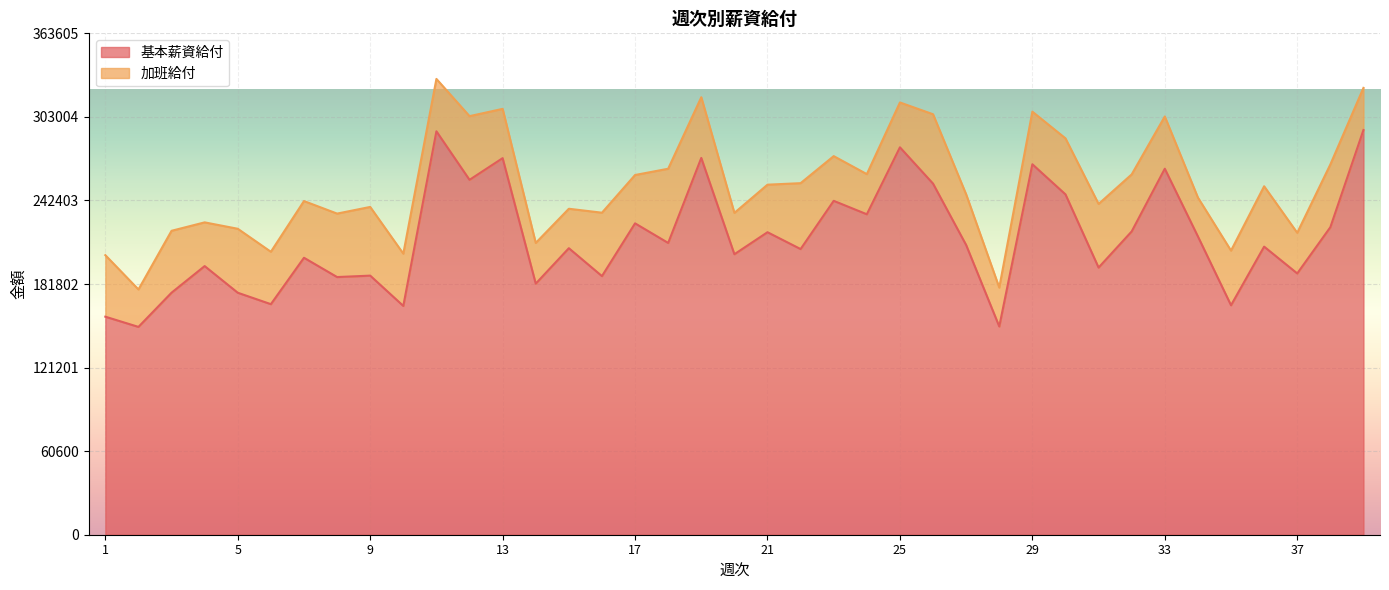

Between 20 and 31, which is larger?

20